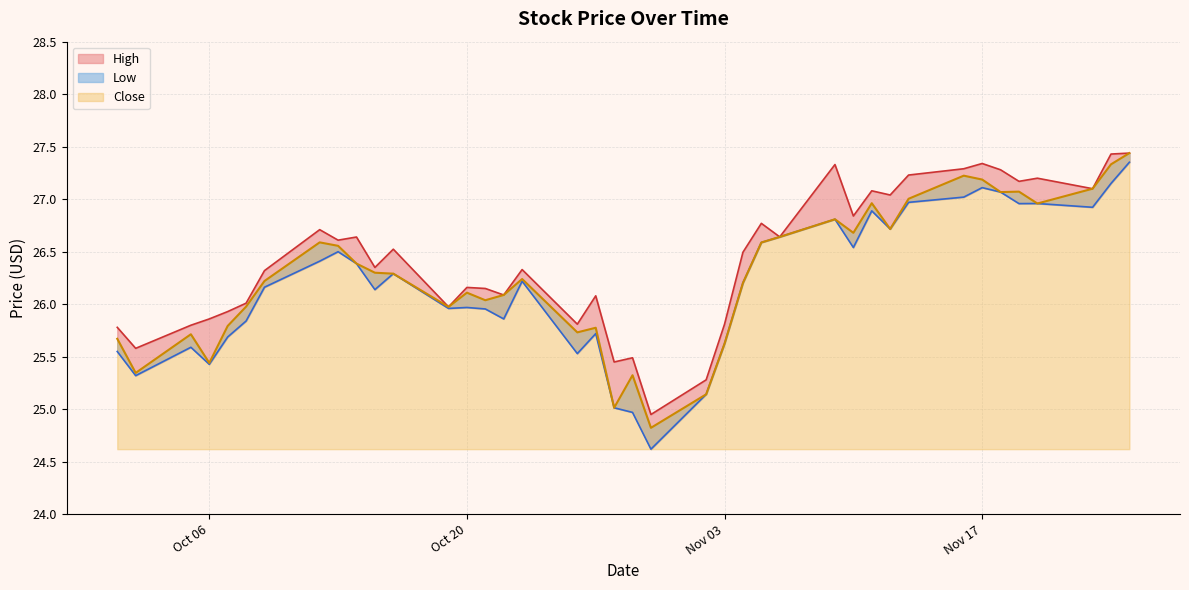

What is the difference between the maximum and minimum values in the Close series?

2.6